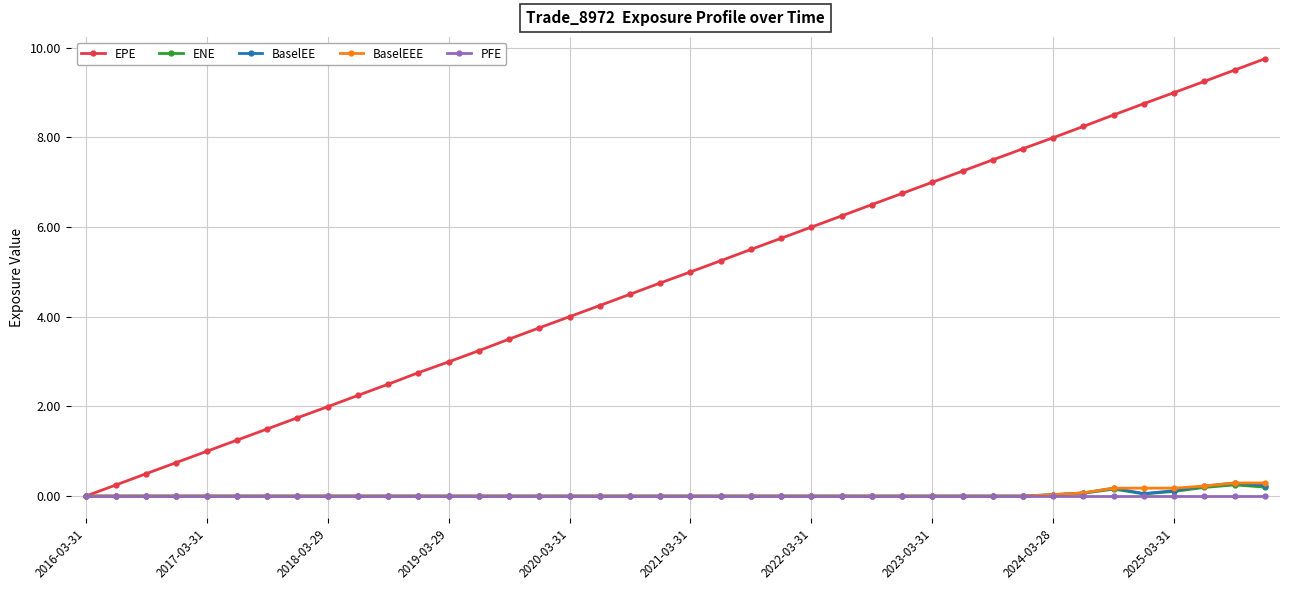

Which series has the largest total across all categories?

EPE